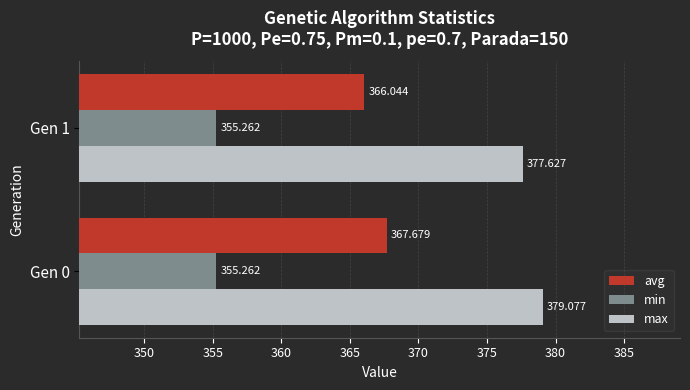

Between Gen 0 and Gen 1, which series saw the biggest shift?

avg